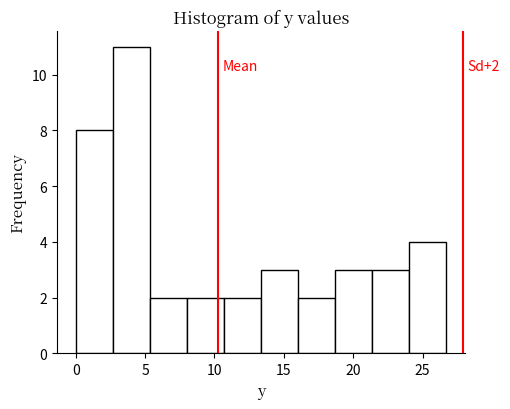

Over which range of the x-axis is the bar tallest?

2.5 to 5.5